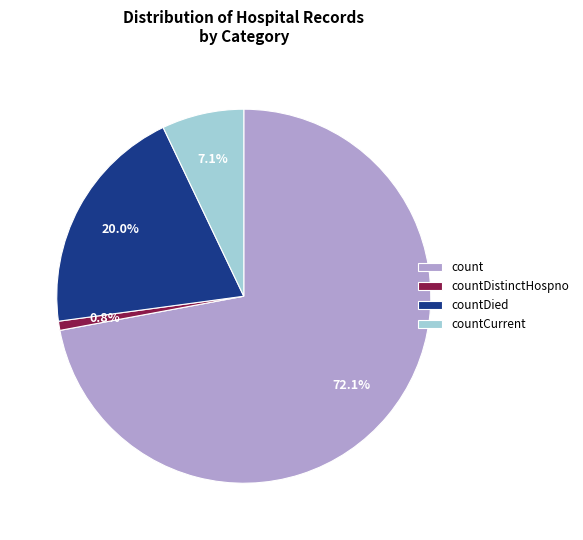

What portion of the pie excludes countCurrent?

92.9%